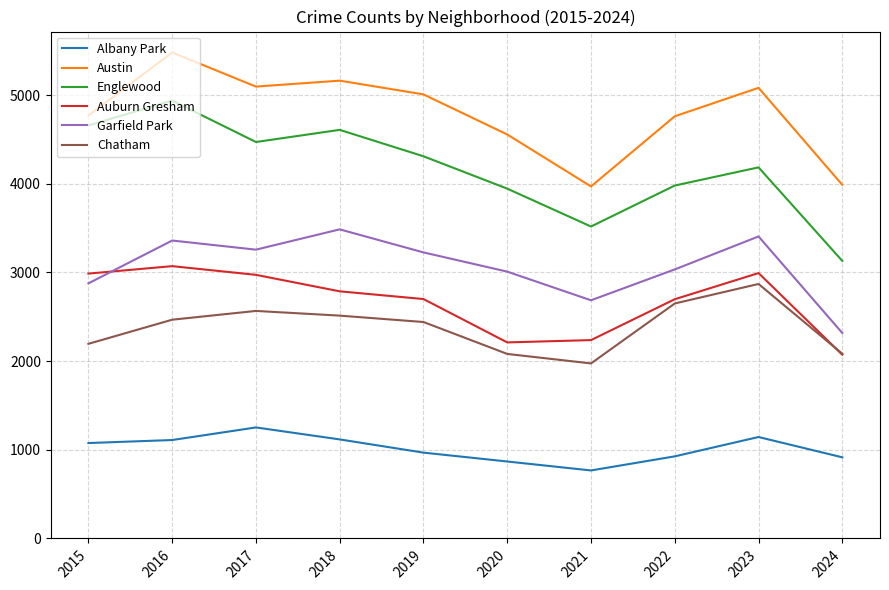

How many distinct data groups are displayed?

6